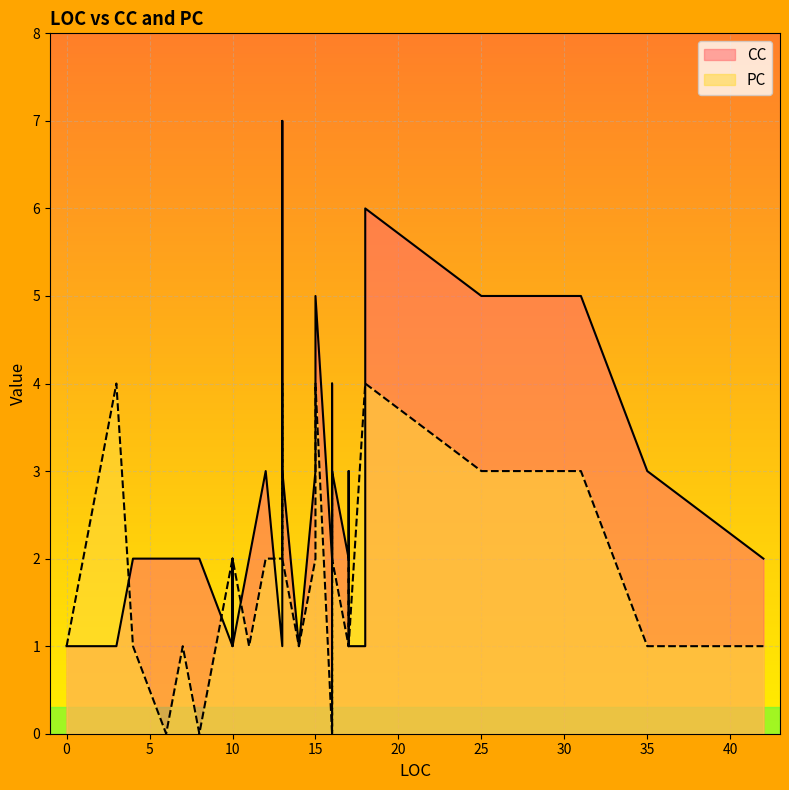

What is the difference between the maximum and second lowest values in the CC series?

6